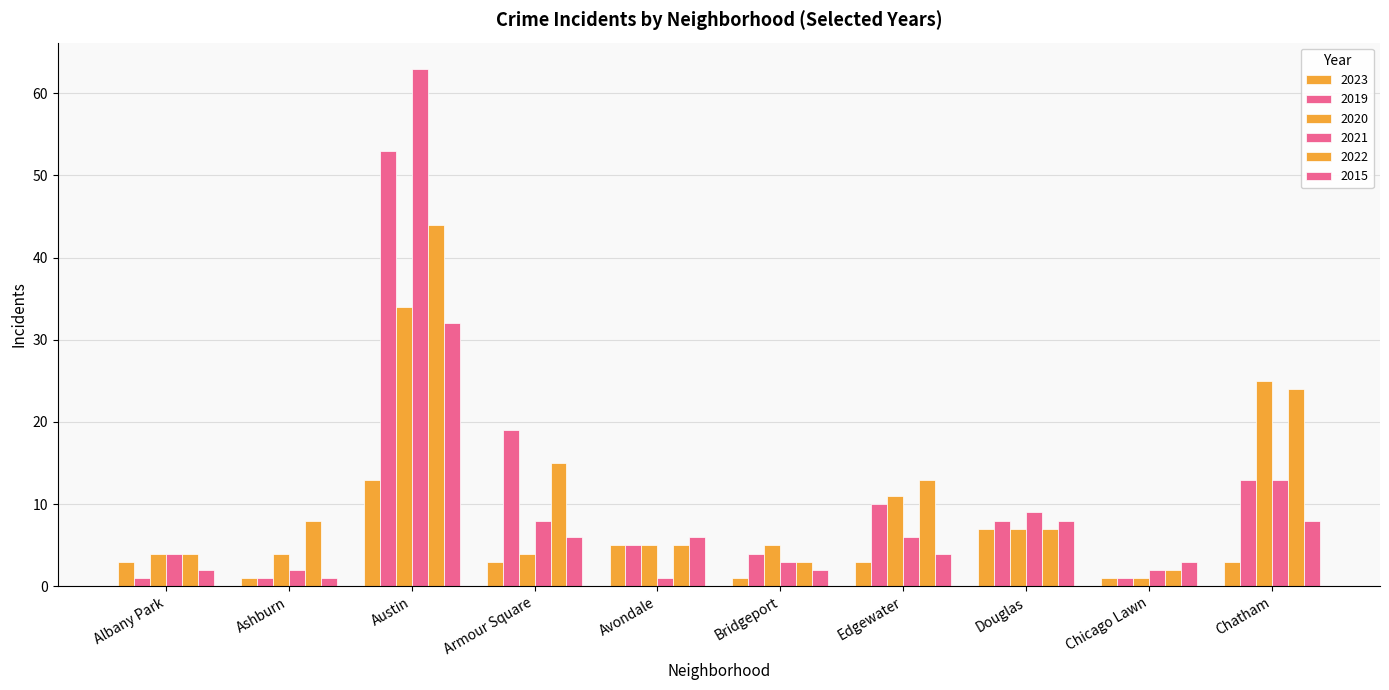

What is the sum of all 2021 values?

111